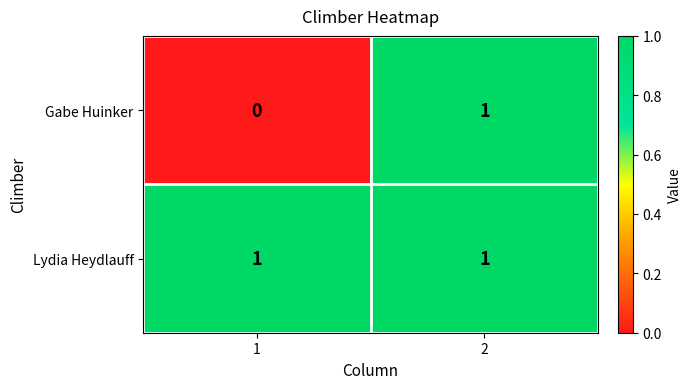

Which series changed the most between 1 and 2?

Gabe Huinker